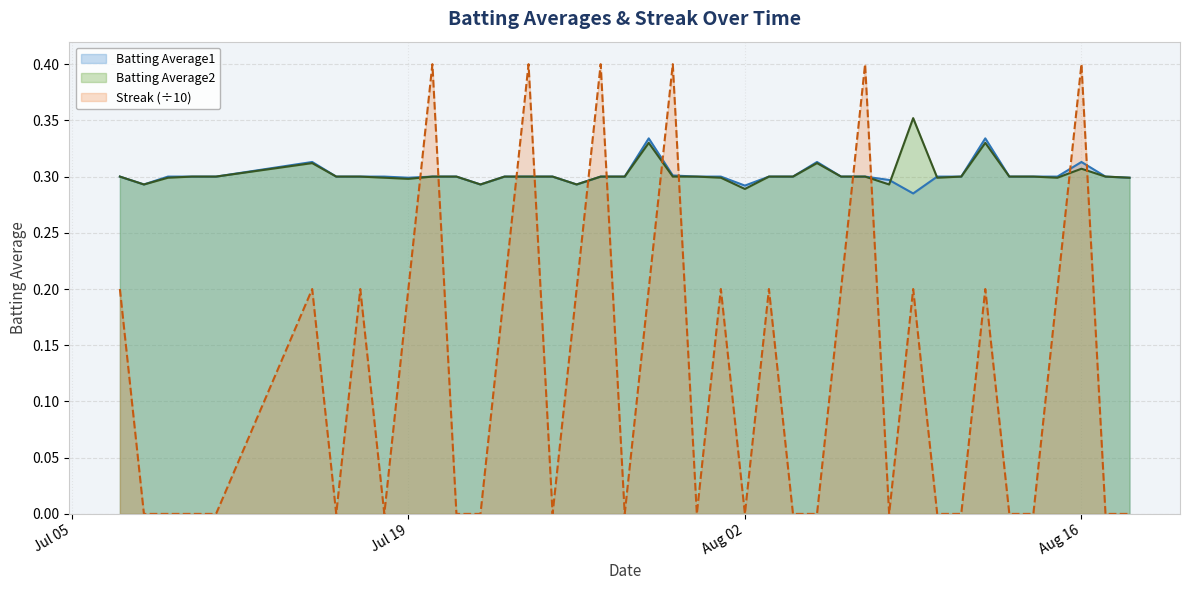

Where is the first local maximum for Streak?

2010-07-15